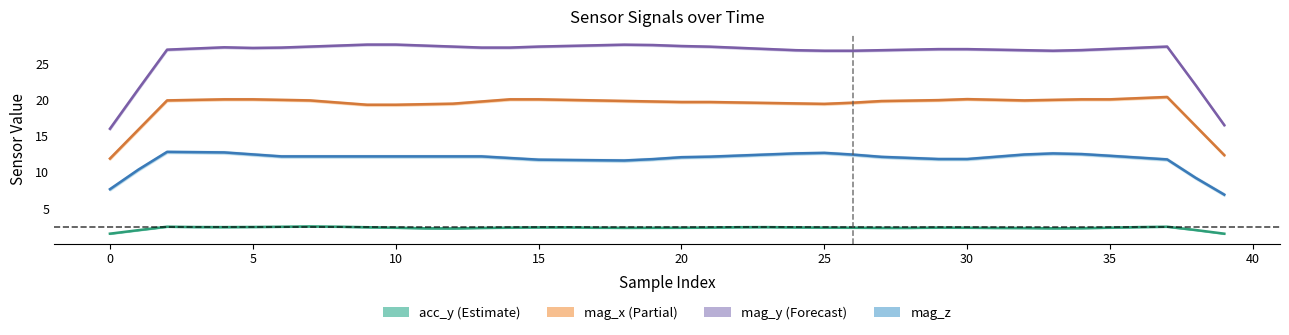

What is the label of the 16th point from the right?

24